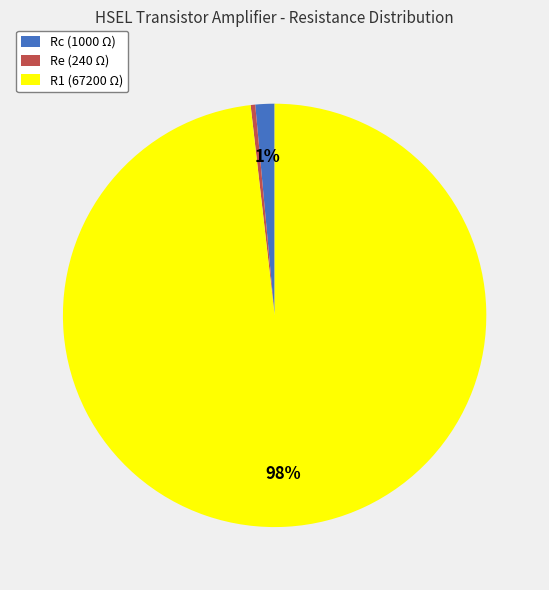

Which slice is the smallest?

Re